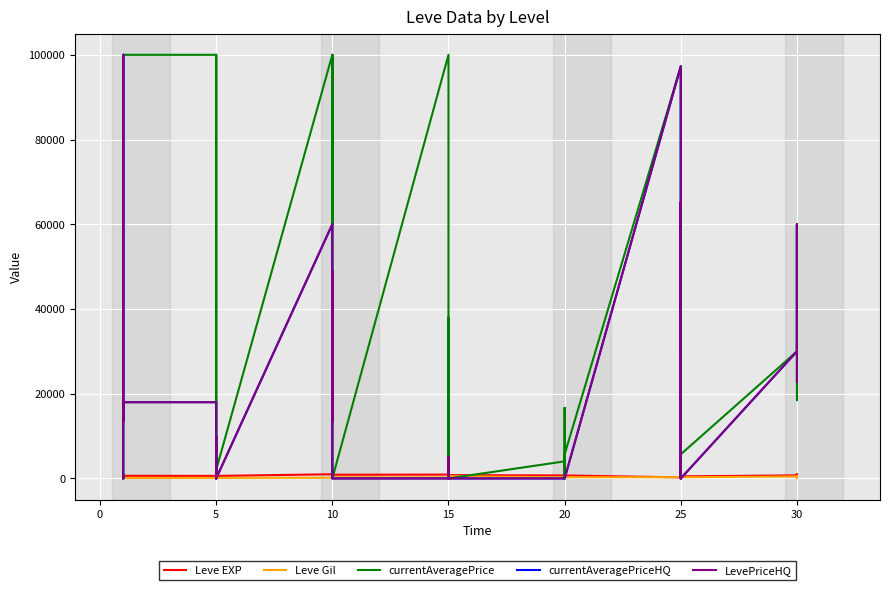

Which series changed the most between 10 and 32?

currentAveragePrice